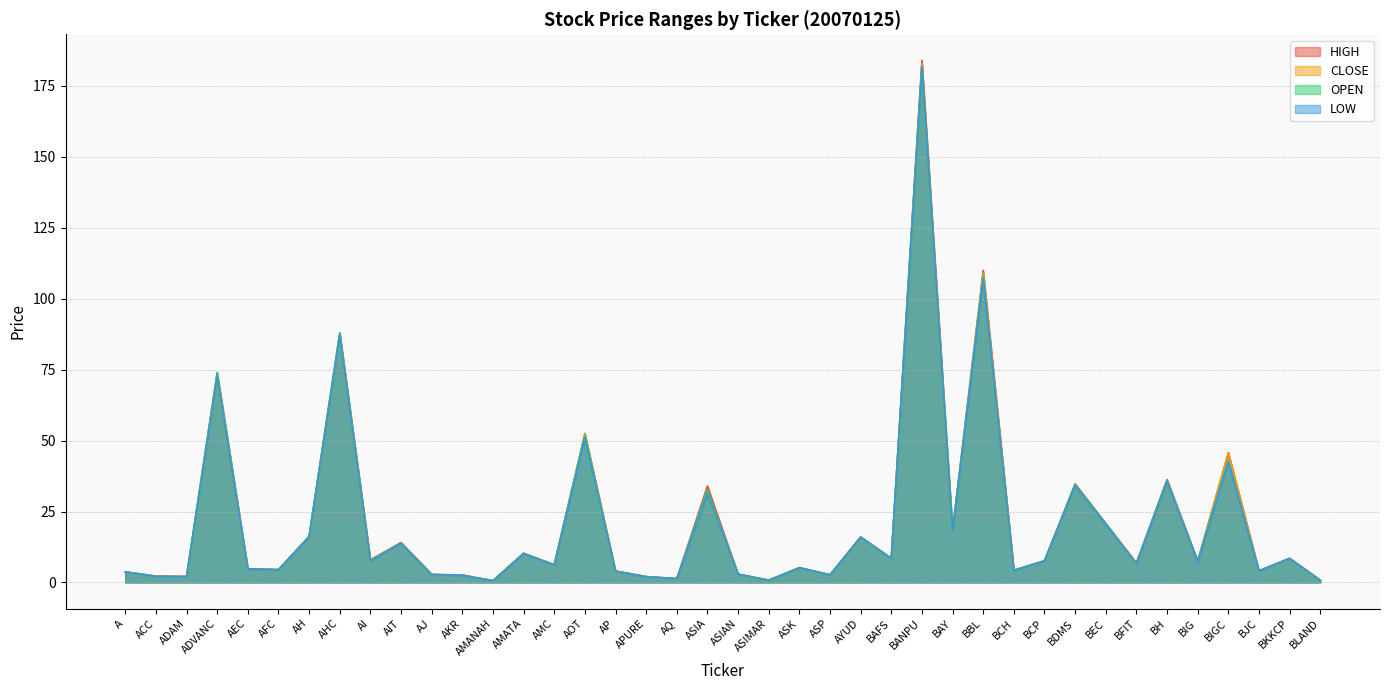

Which series has the widest spread of values?

HIGH